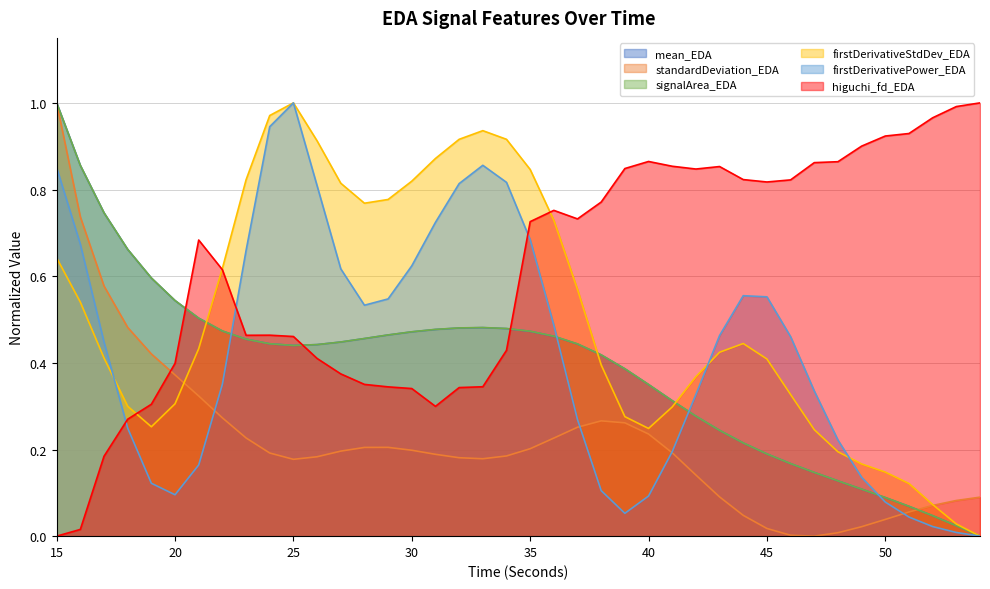

Is it true that firstDerivativePower_EDA equals 0.6 at 30?

True